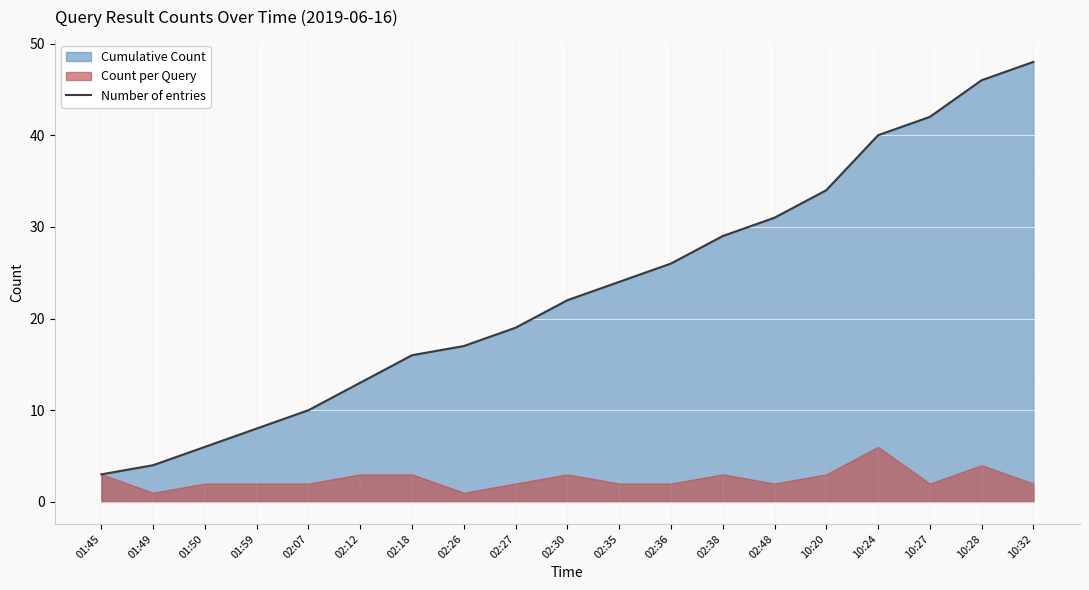

Approximately how many times larger is the value at 02:36 compared to 02:26?

1.5